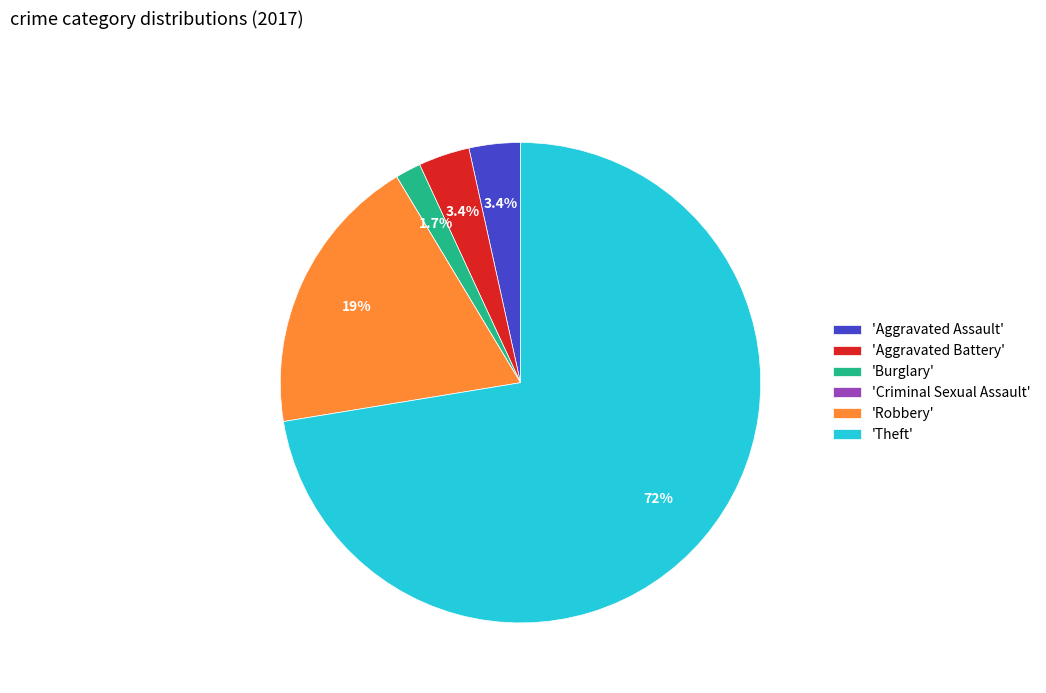

Which slice represents more than half of the pie?

'Theft'